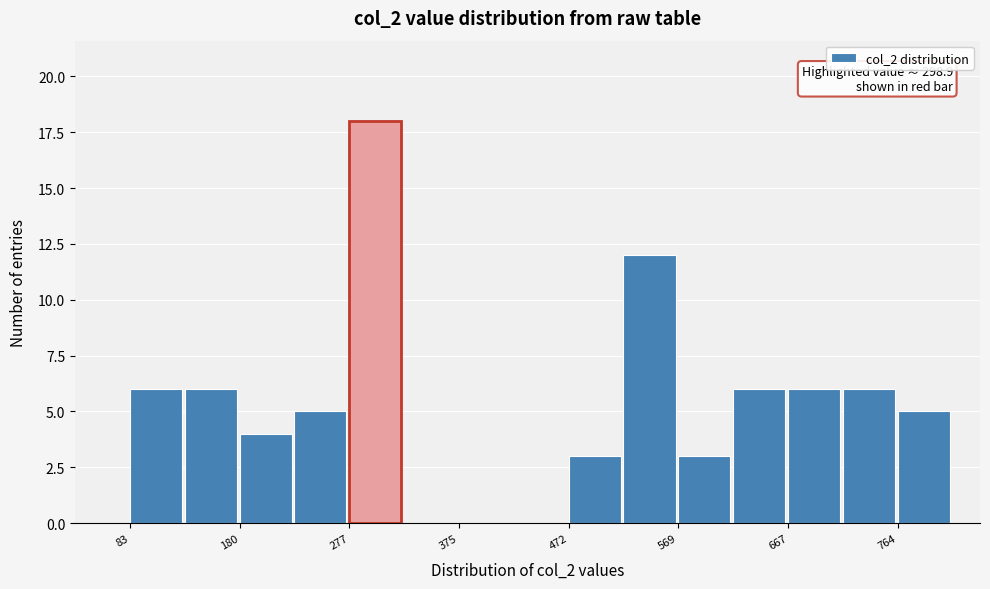

Over which range of the x-axis is the bar tallest?

280 to 330